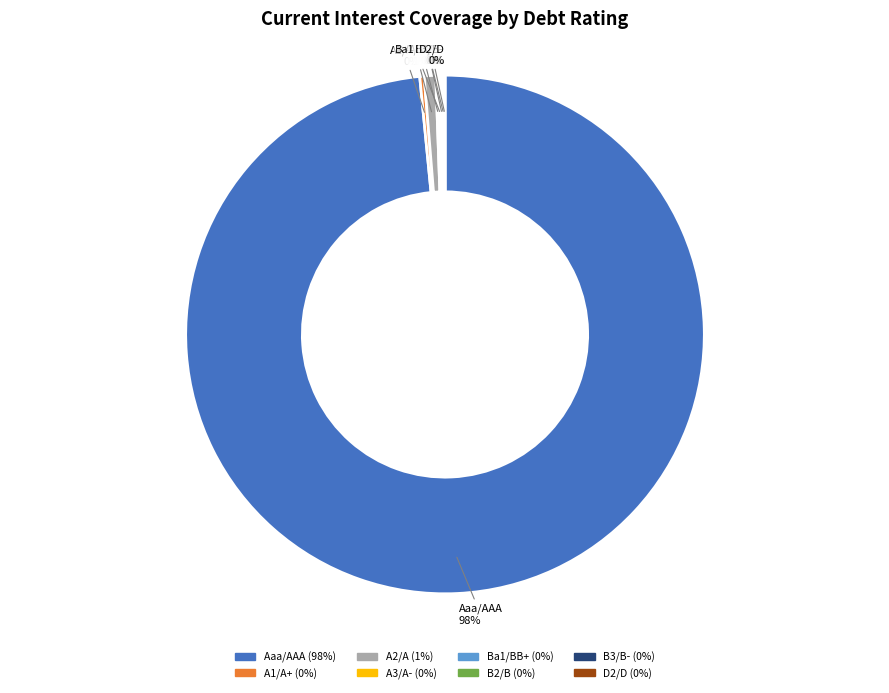

The A2/A slice represents 11% of the pie. True or false?

False